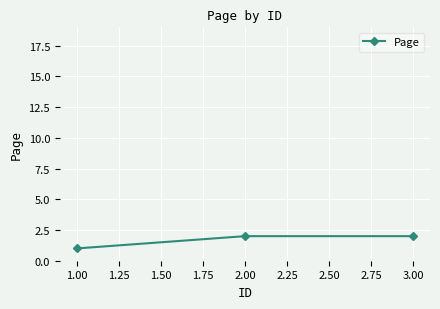

Is this an area chart (filled region under the line)?

No